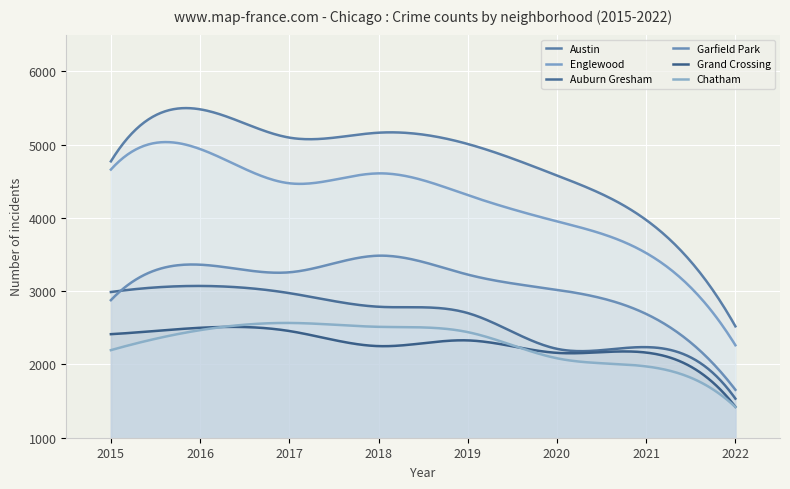

Which series has the widest spread of values?

Austin